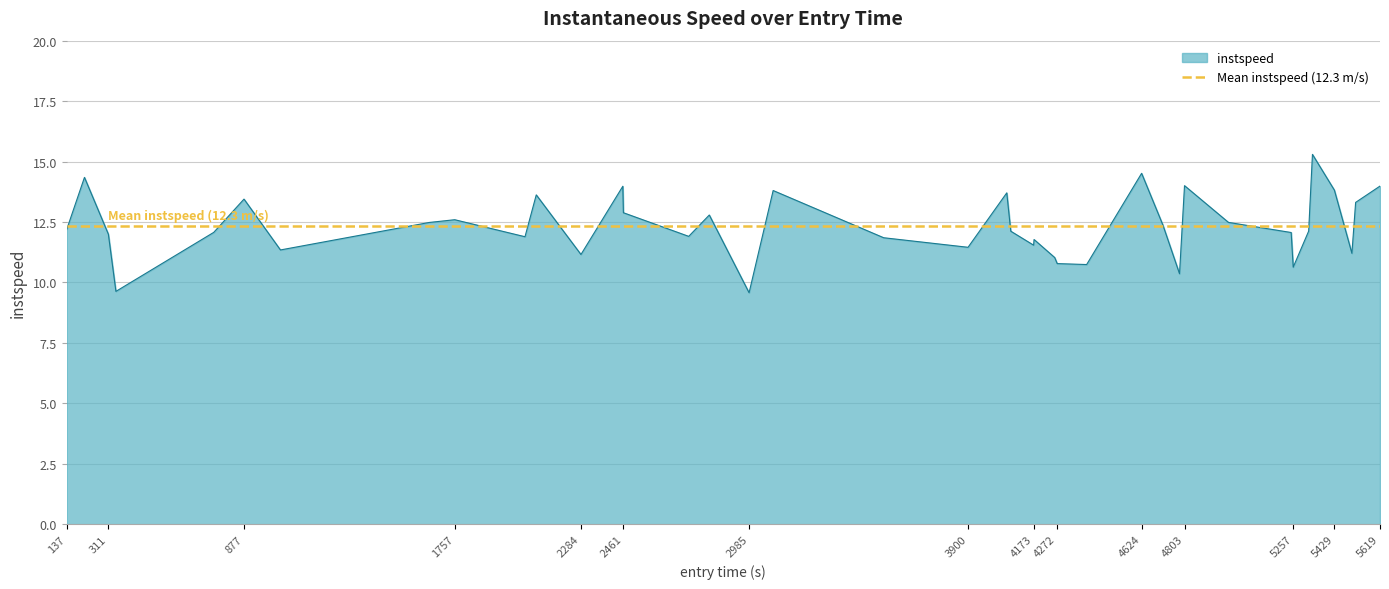

What is the highest value of the instspeed series?

15.3